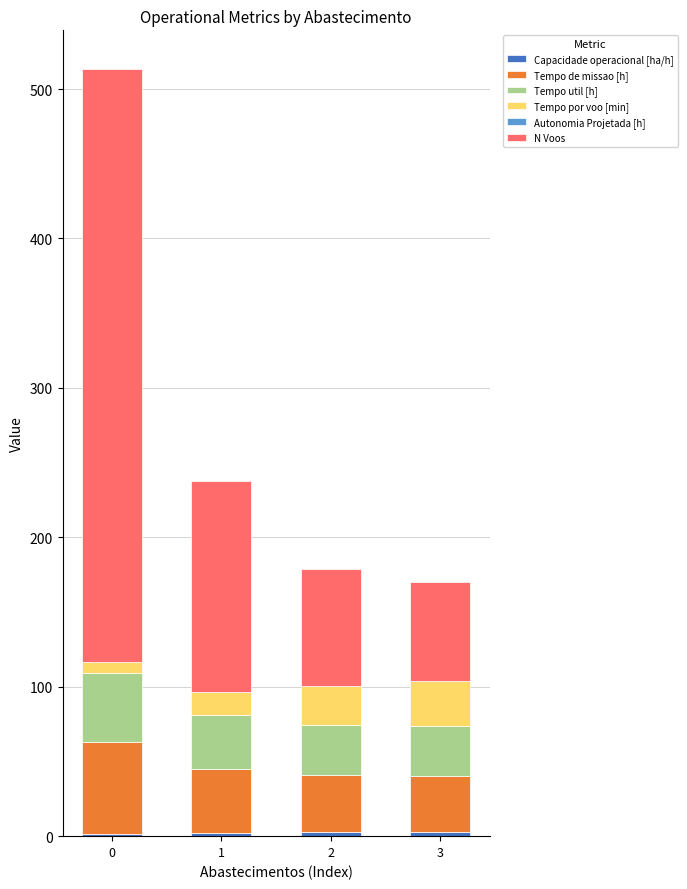

At 3, list the series in order from smallest to largest.

Autonomia Projetada [h], Capacidade operacional [ha/h], Tempo por voo [min], Tempo util [h], Tempo de missao [h], N Voos